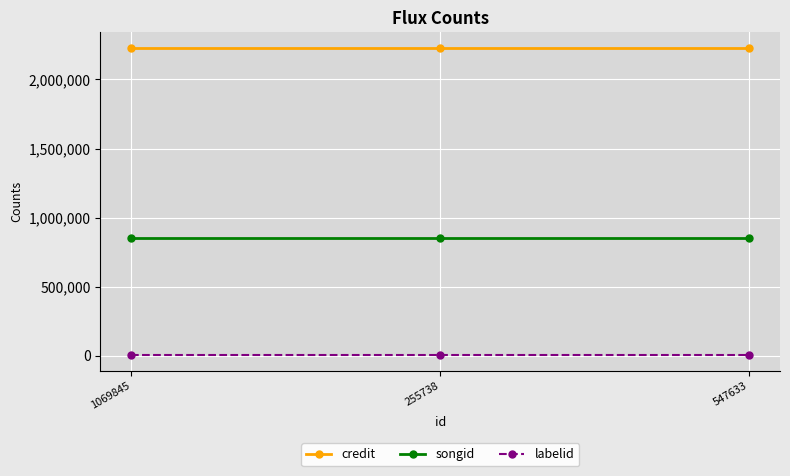

Is it true that labelid equals 2519 at 255738?

True